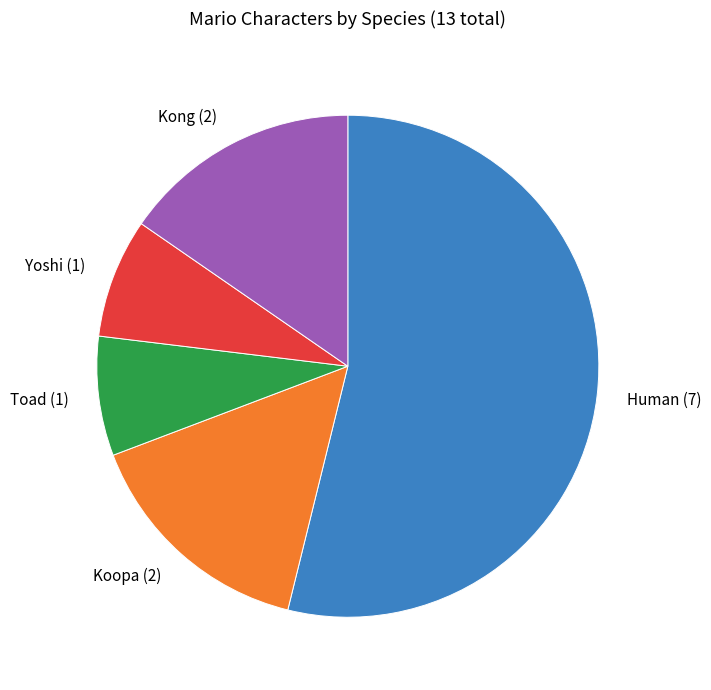

True or false: Koopa accounts for 22% of the total.

False